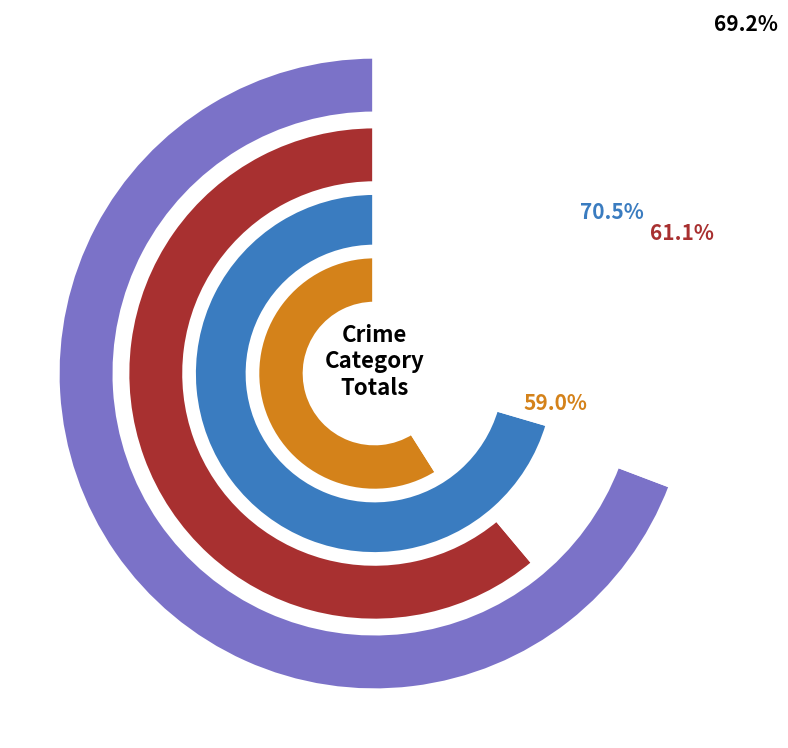

Rank the series by their maximum value, from highest to lowest.

Theft, Robbery, Aggravated Battery, Aggravated Assault